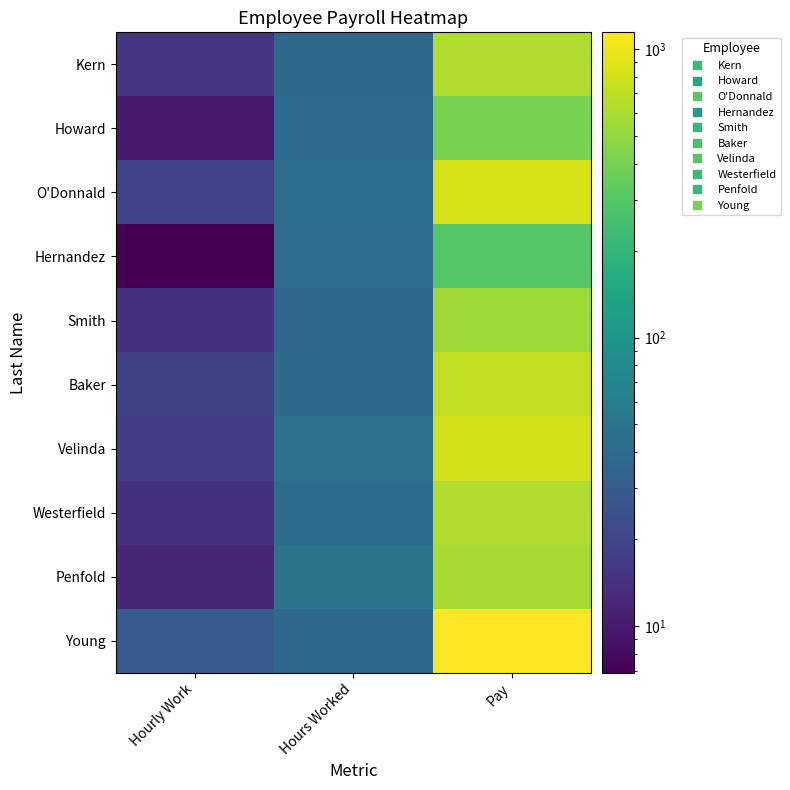

Which series has the largest range (max minus min)?

Young